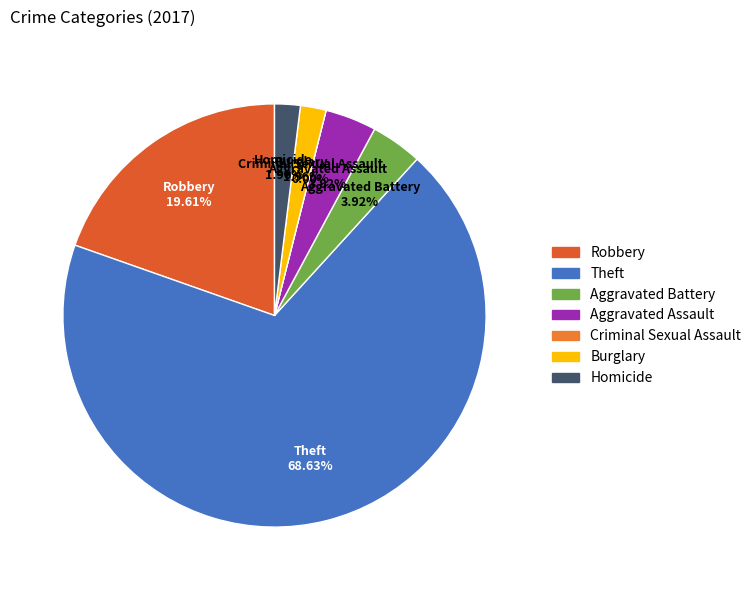

To the nearest percent, what is the combined percentage of Robbery and Criminal Sexual Assault?

20%